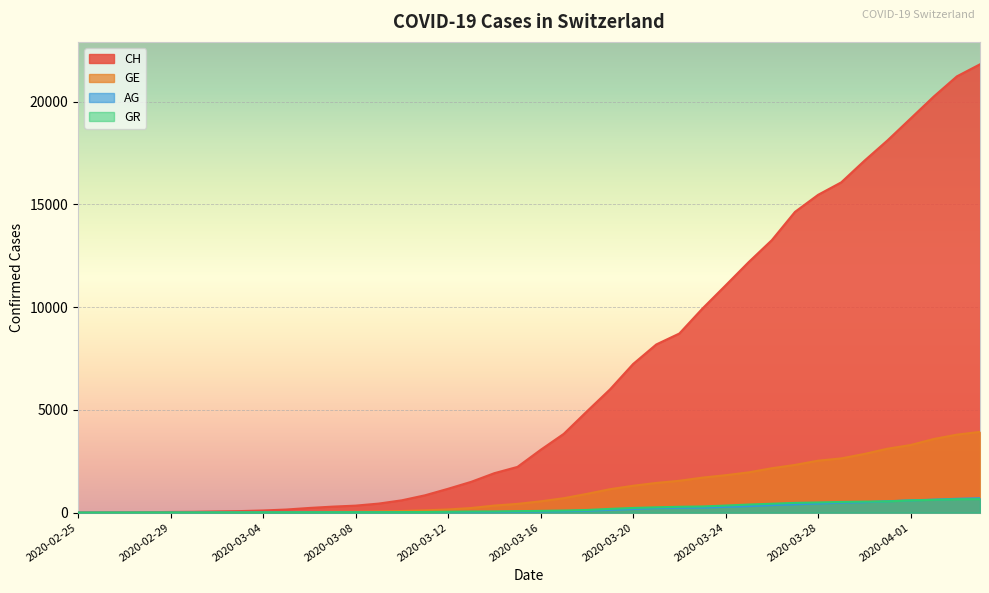

How many data points in CH are above 3052?

19